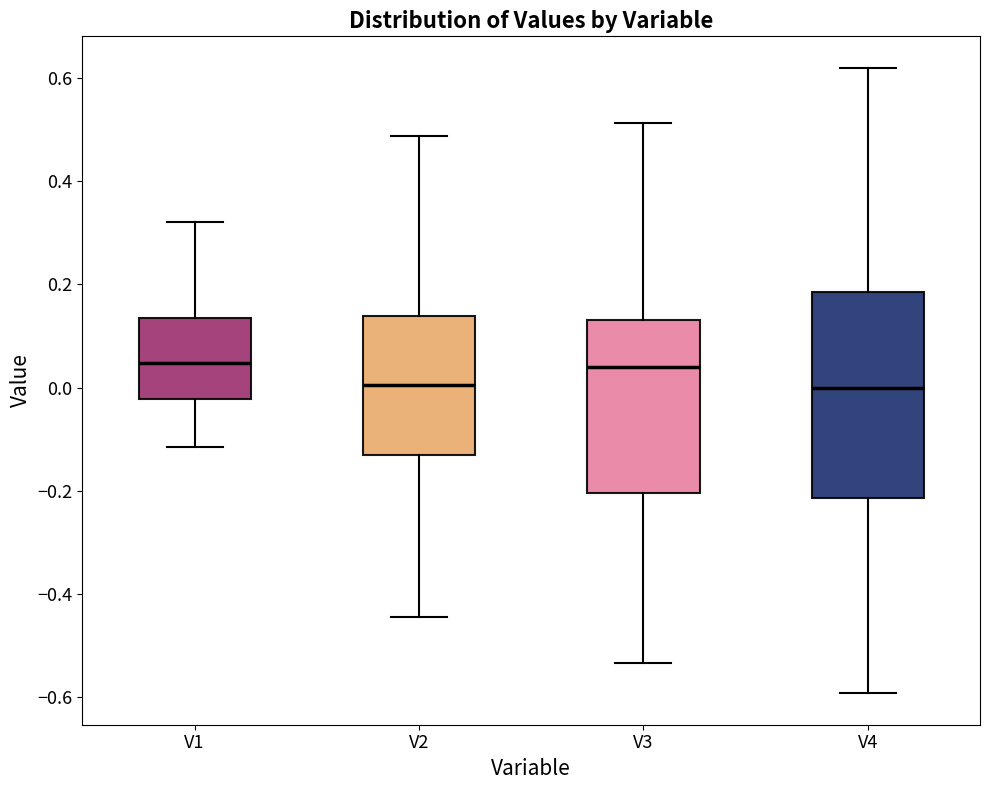

Reading left to right, transcribe this box plot: for each box, give where its median line is, the range the box spans, and where its two whiskers end, as read against the y-axis. The values are not printed on the chart, so give them approximately, as read against the axis.

V1: median 0.04, box -0.02 to 0.14, whiskers -0.12 to 0.32
V2: median 0.00, box -0.12 to 0.14, whiskers -0.44 to 0.48
V3: median 0.04, box -0.20 to 0.14, whiskers -0.54 to 0.52
V4: median 0.00, box -0.22 to 0.18, whiskers -0.60 to 0.62